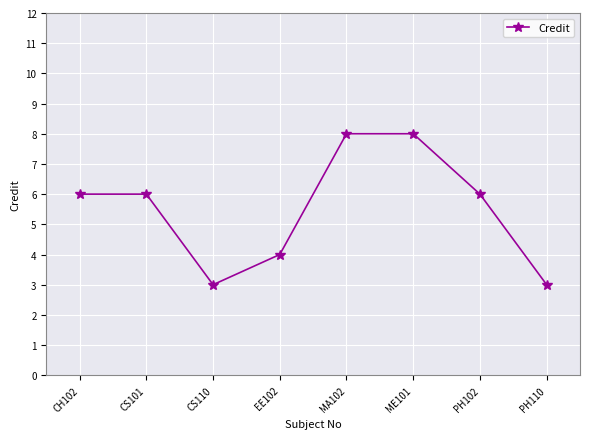

Is it true that the value at EE102 is 1?

False